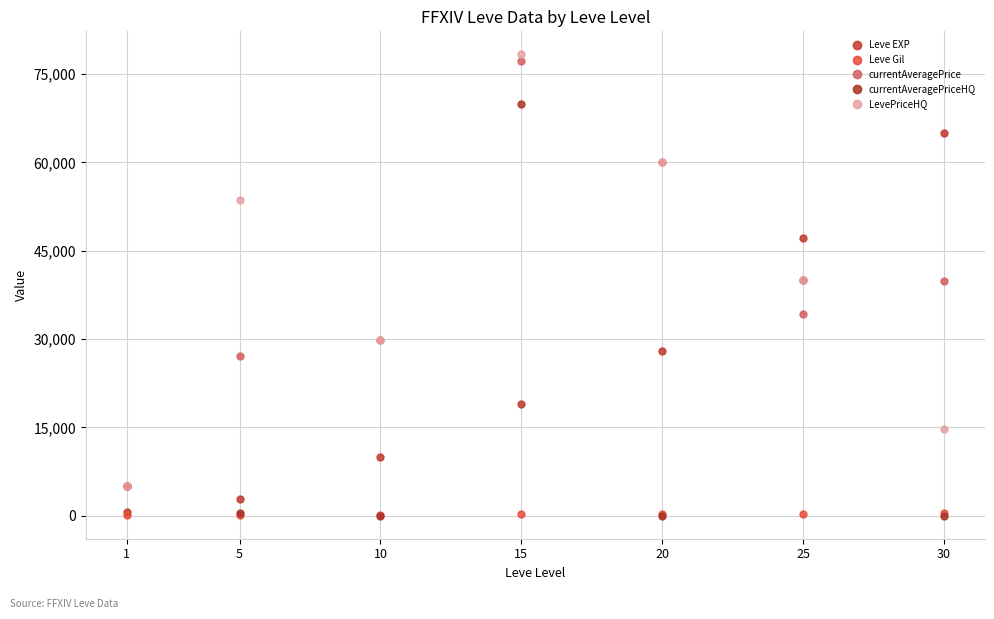

True or false: LevePriceHQ and Leve Gil cross at least once.

False